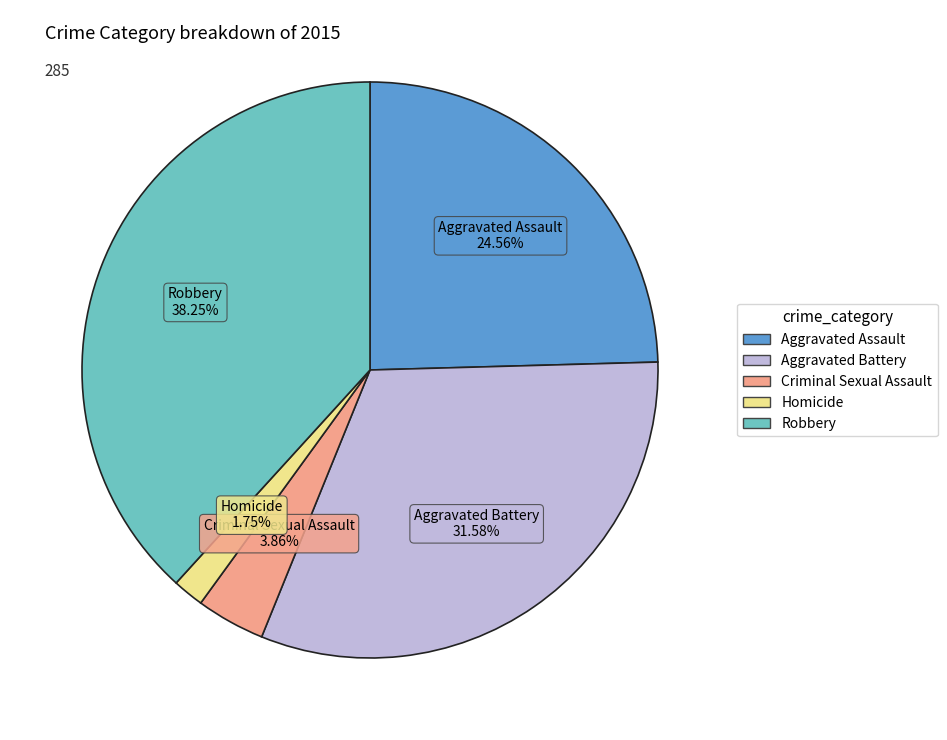

To the nearest percent, what is the difference between the largest and smallest slice percentages?

36%